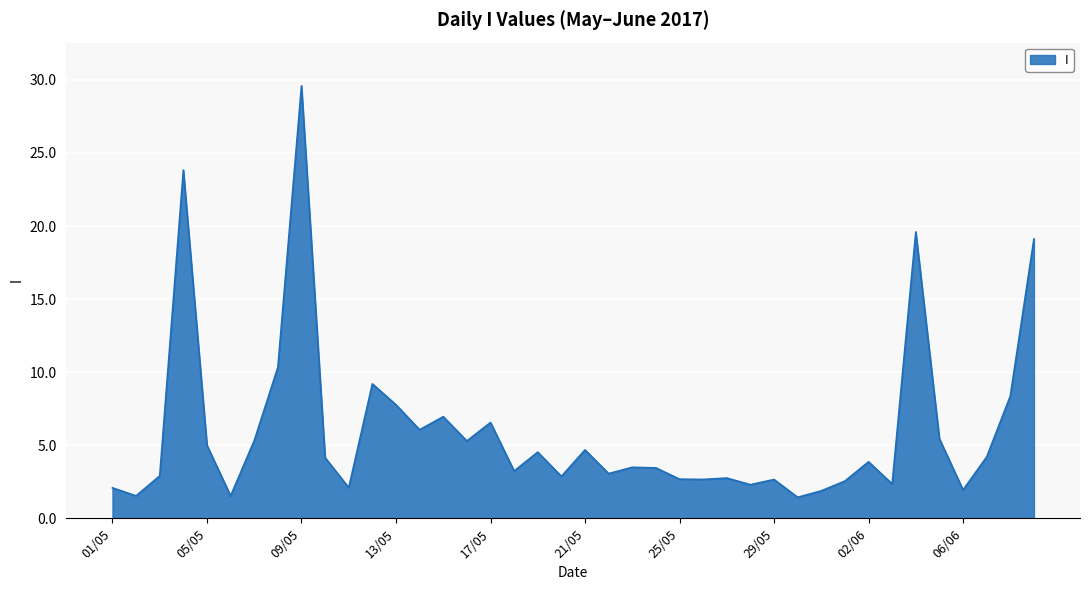

How many lines are shown in the chart?

1